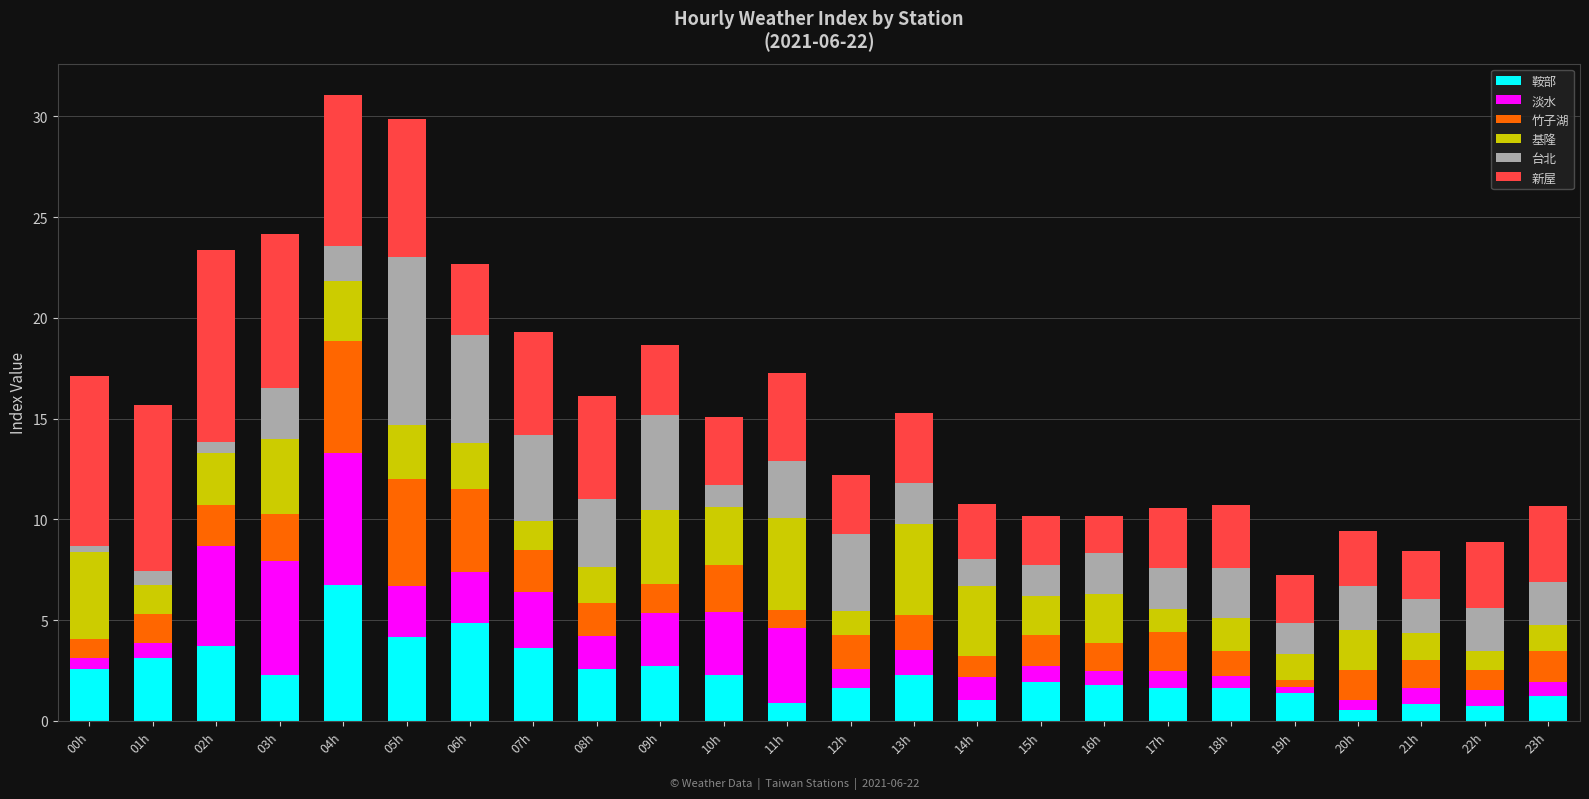

Is it true that 鞍部 equals 2.3 at 05h?

False